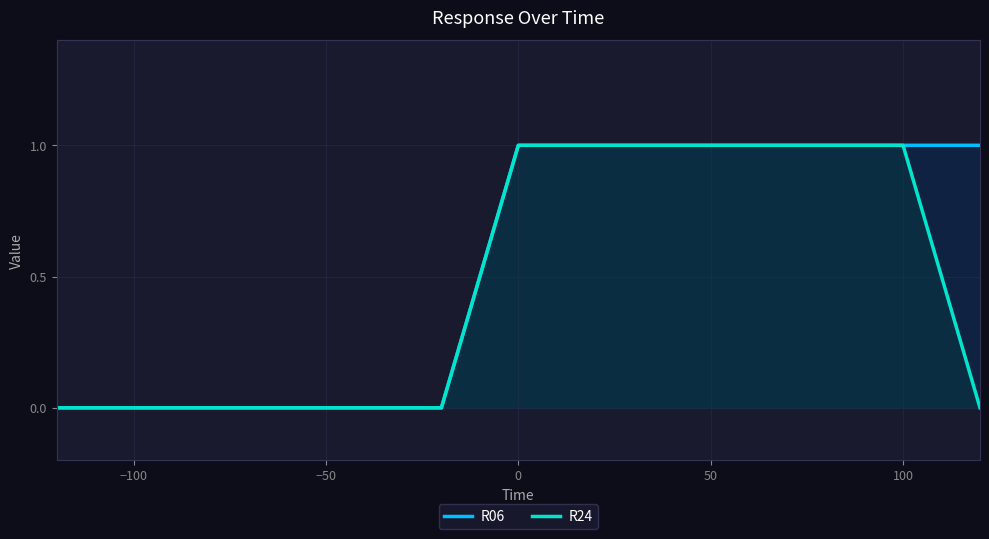

Does the chart have visible grid lines?

Yes